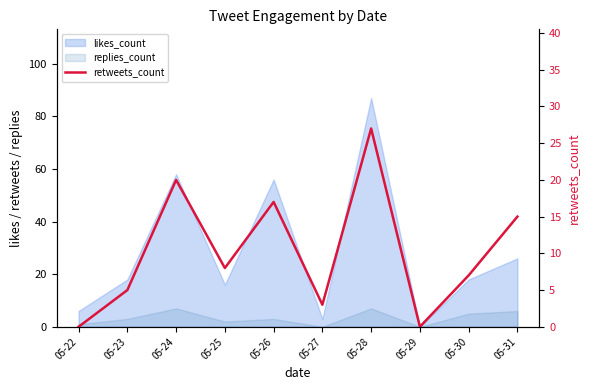

Is it true that the value at 05-30 is 3?

False